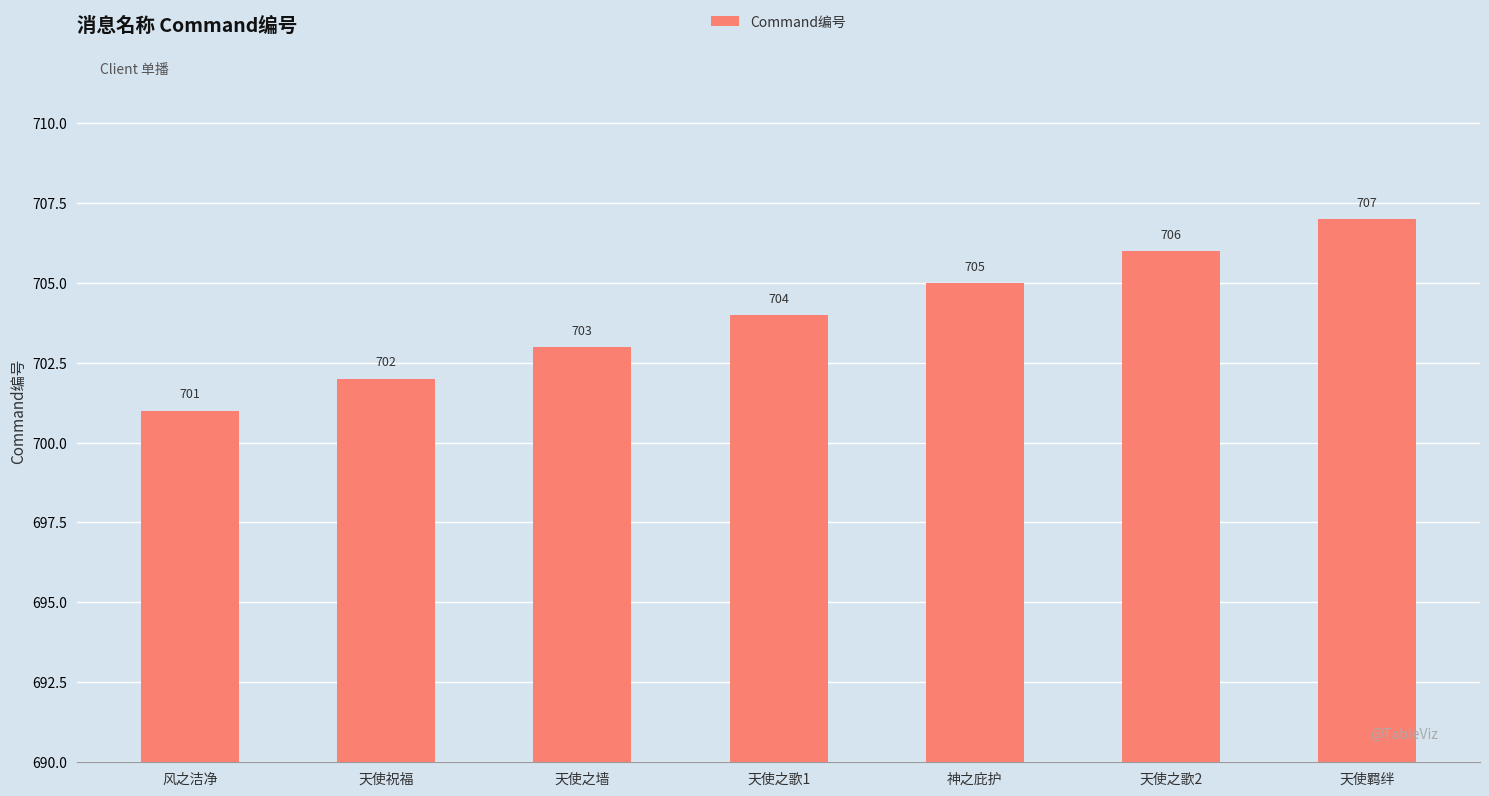

What is the minimum value shown in the chart?

701